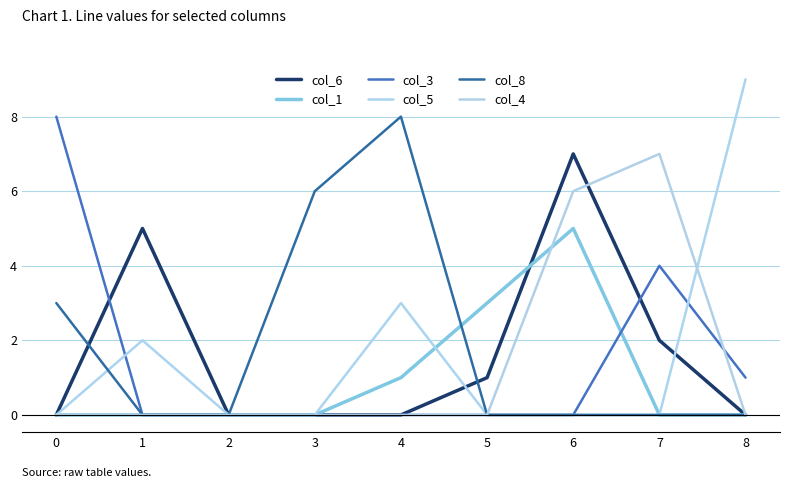

Reading right to left, list all the values displayed in this chart.

col_6: 0	2	7	1	0	0	0	5	0
col_1: 0	0	5	3	1	0	0	0	0
col_3: 1	4	0	0	0	0	0	0	8
col_5: 9	0	0	0	3	0	0	2	0
col_8: 0	0	0	0	8	6	0	0	3
col_4: 0	7	6	0	0	0	0	0	0